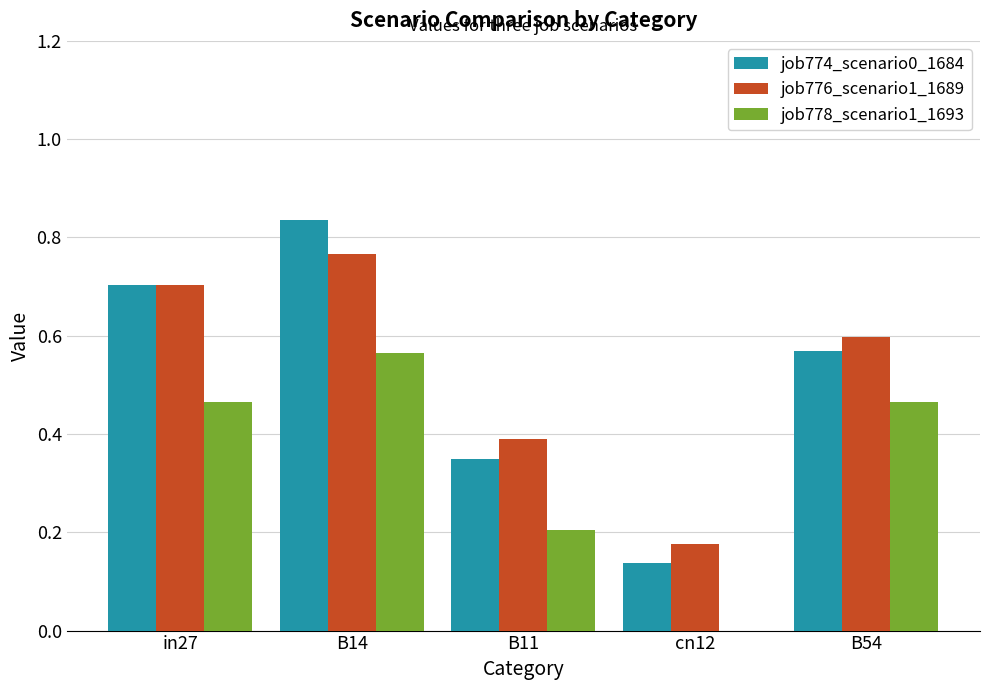

Which category has the highest value across all series?

B14